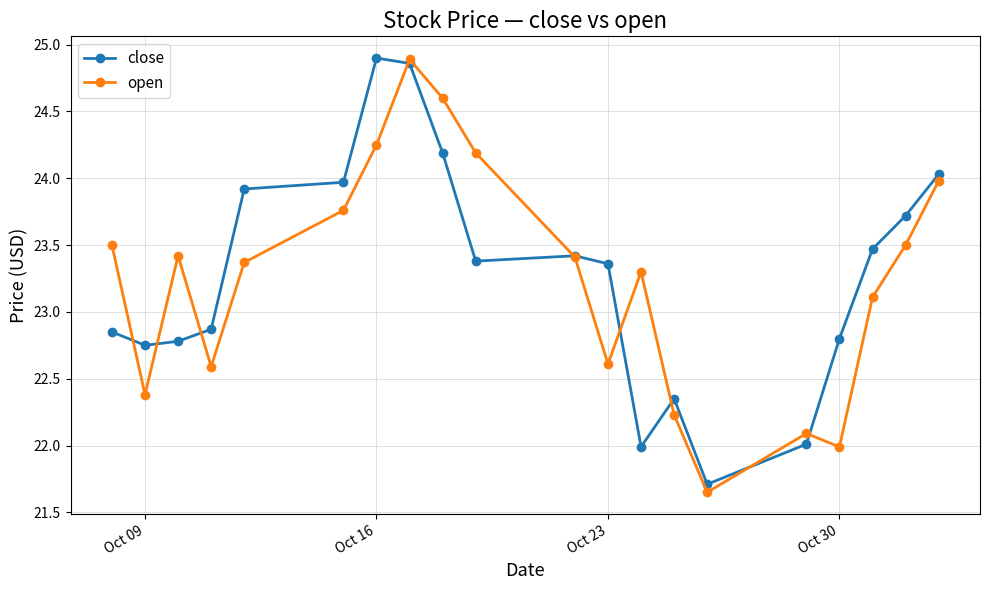

True or false: open and close intersect in this chart.

True